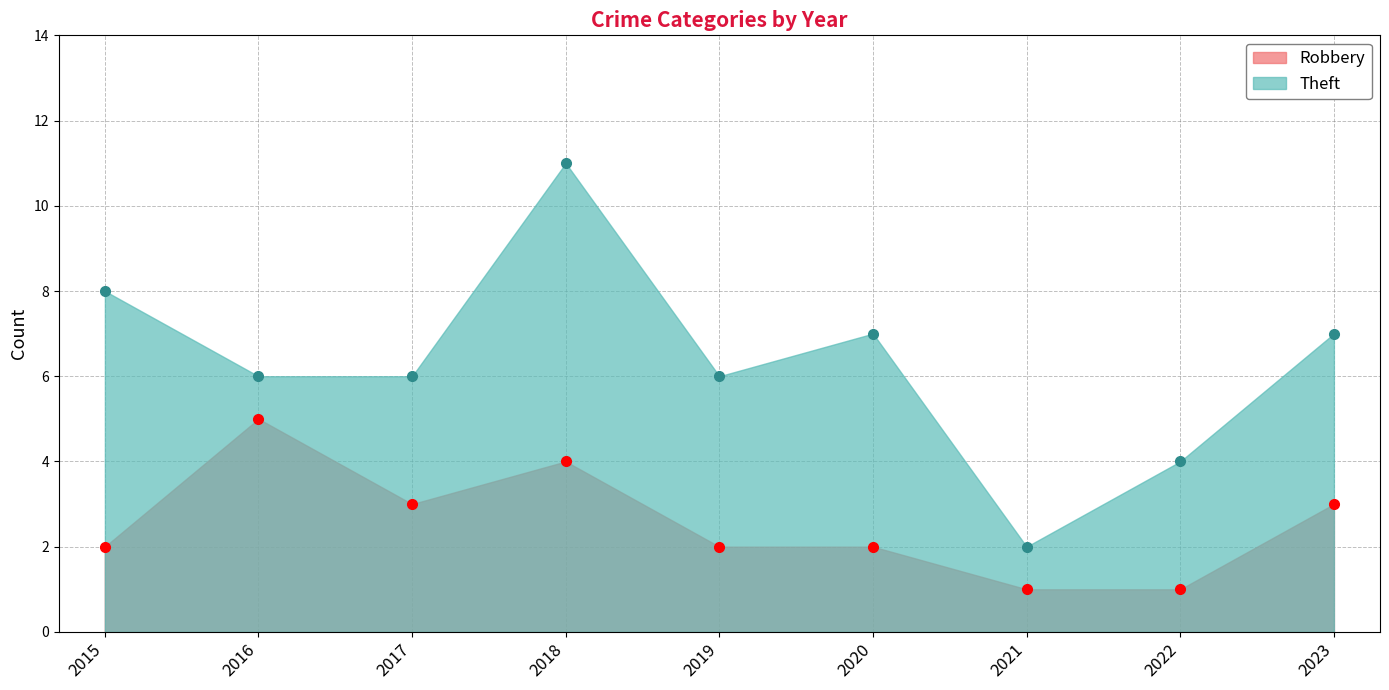

Is it true that Theft equals 11 at 2020?

False